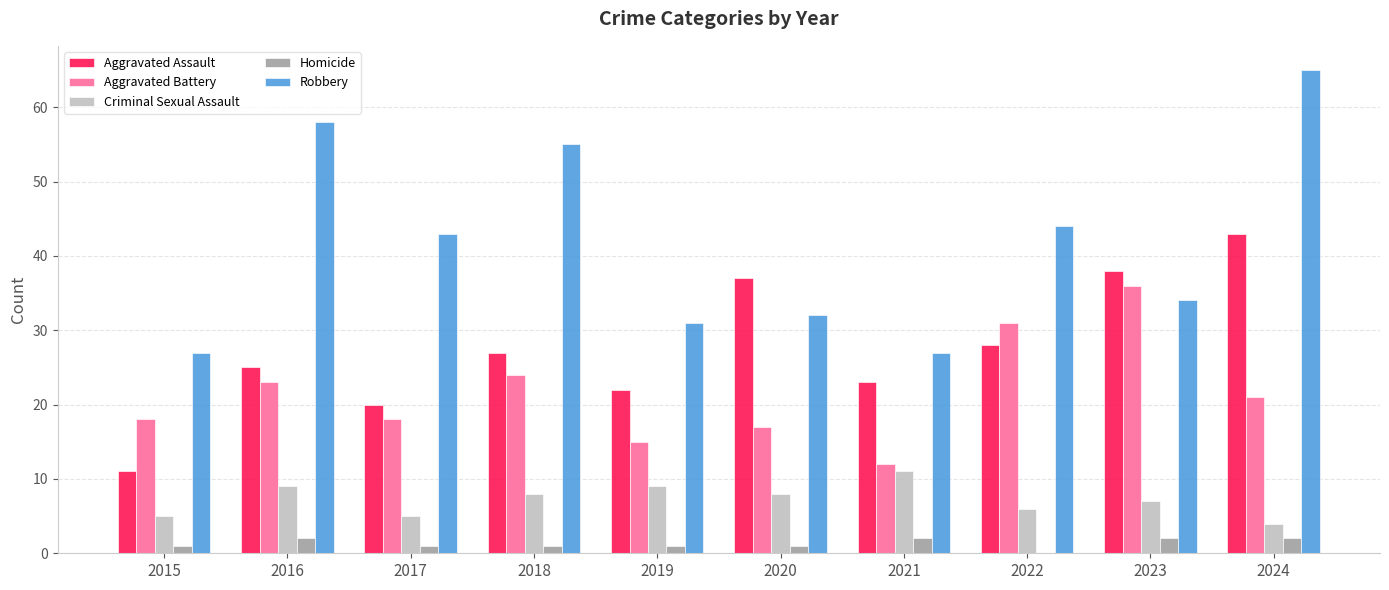

At which label does Criminal Sexual Assault reach its peak?

2021